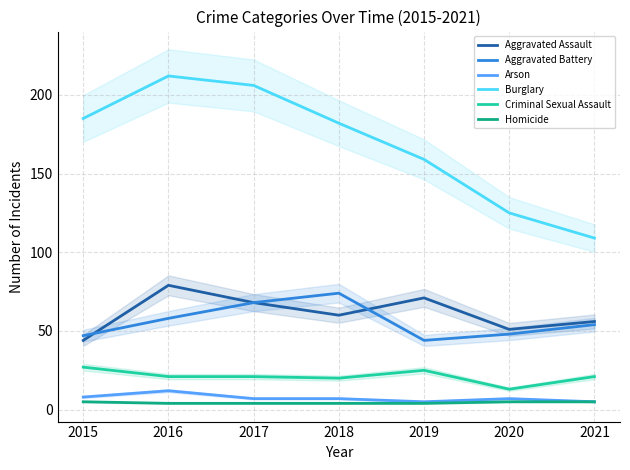

Where is the first local minimum for Arson?

2019